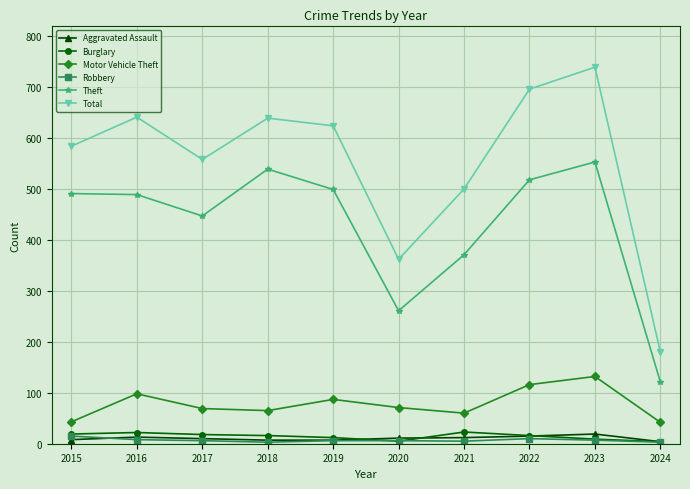

Is this an area chart (filled region under the line)?

No